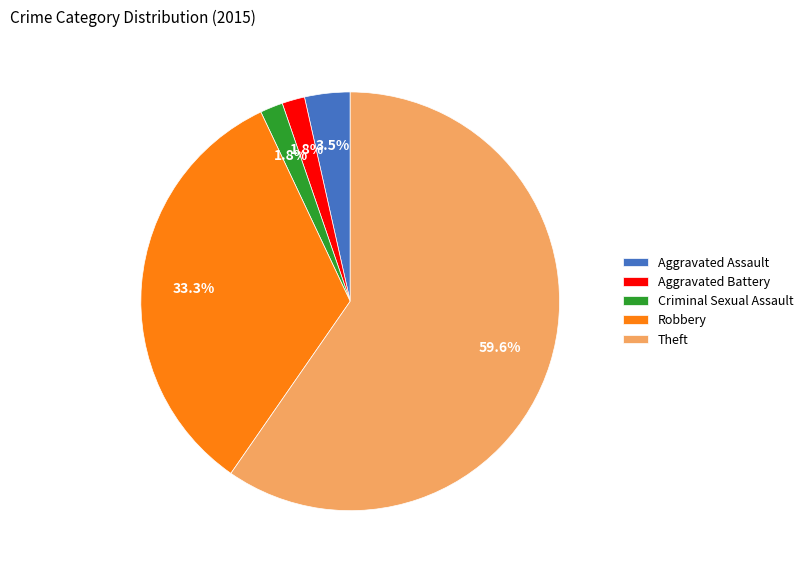

What is the ratio of the value at Robbery to the value at Theft?

0.6